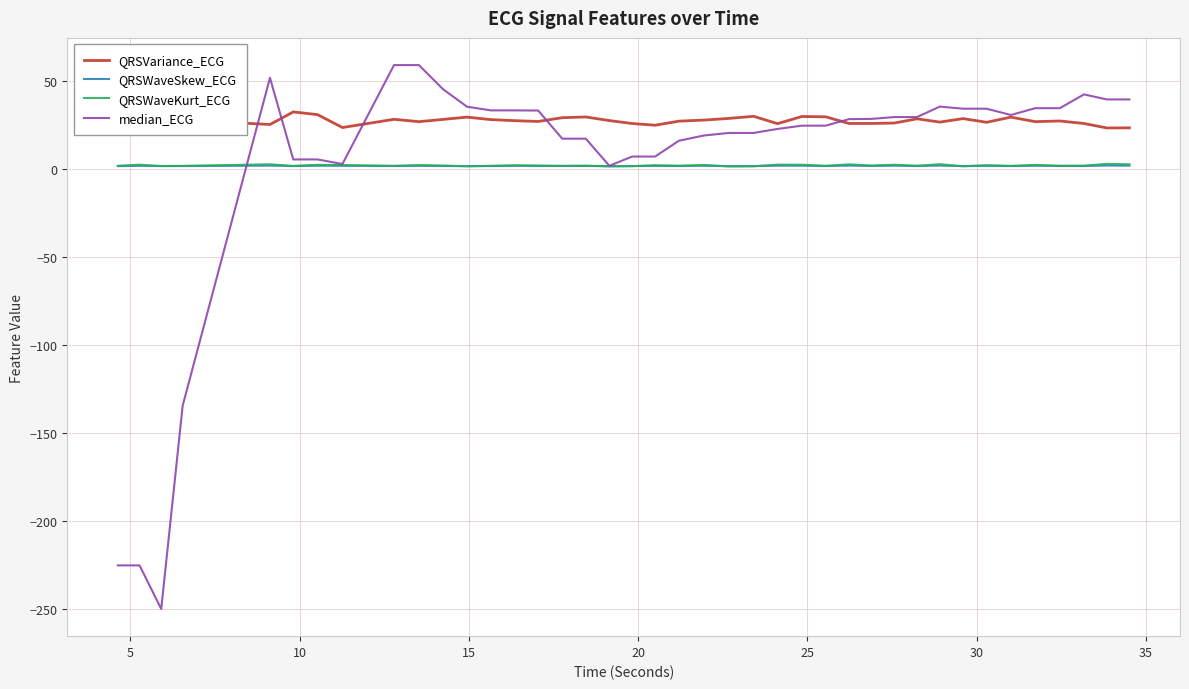

How many distinct data groups are displayed?

4